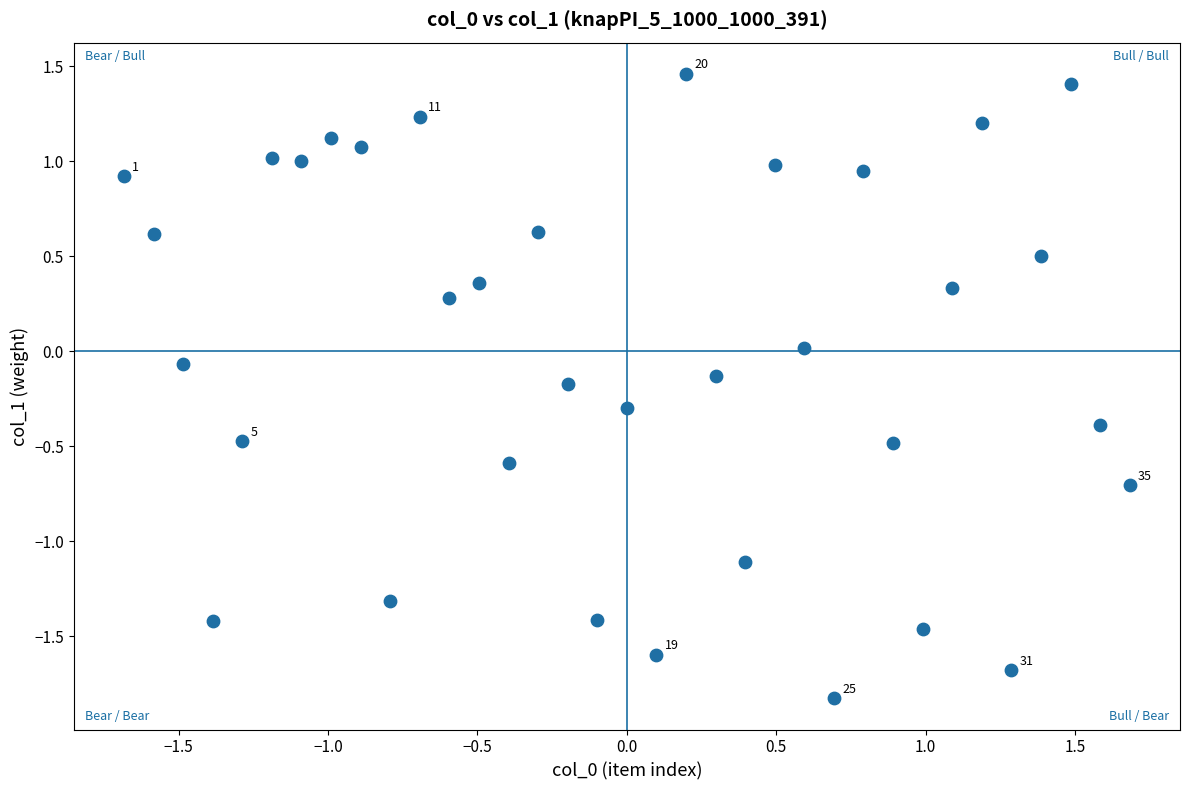

What is the range of Y values (max minus min)?

3.3